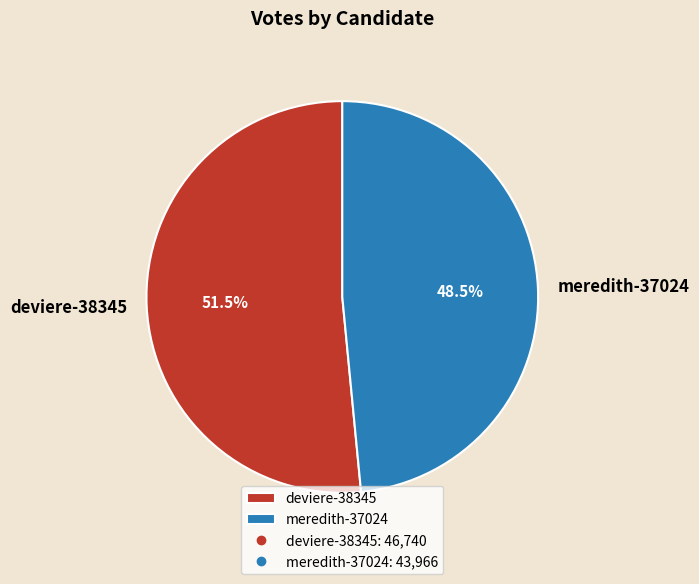

Approximately how many times larger is the value at deviere-38345 compared to meredith-37024?

1.1